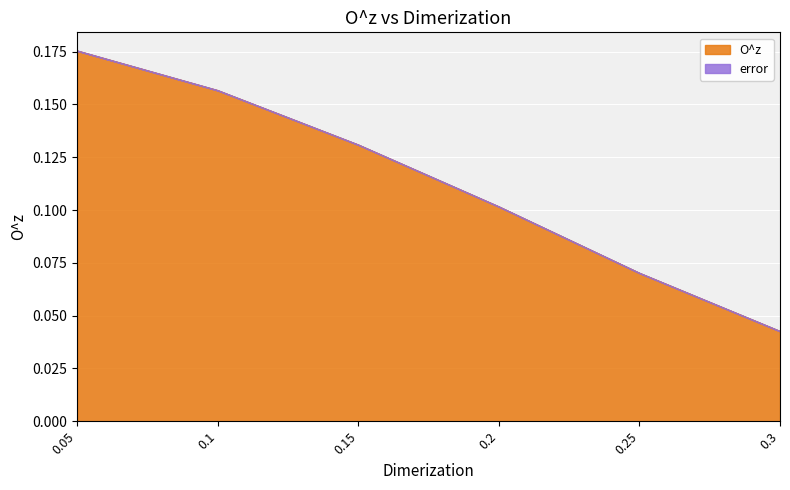

How many values are between 0 and 1?

6